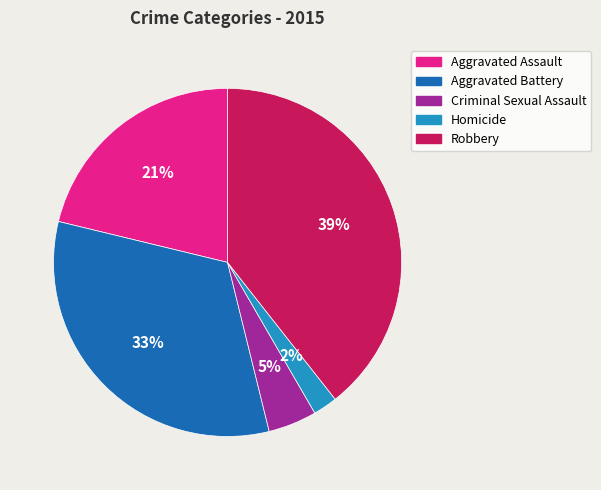

Is there a majority slice in this chart?

No